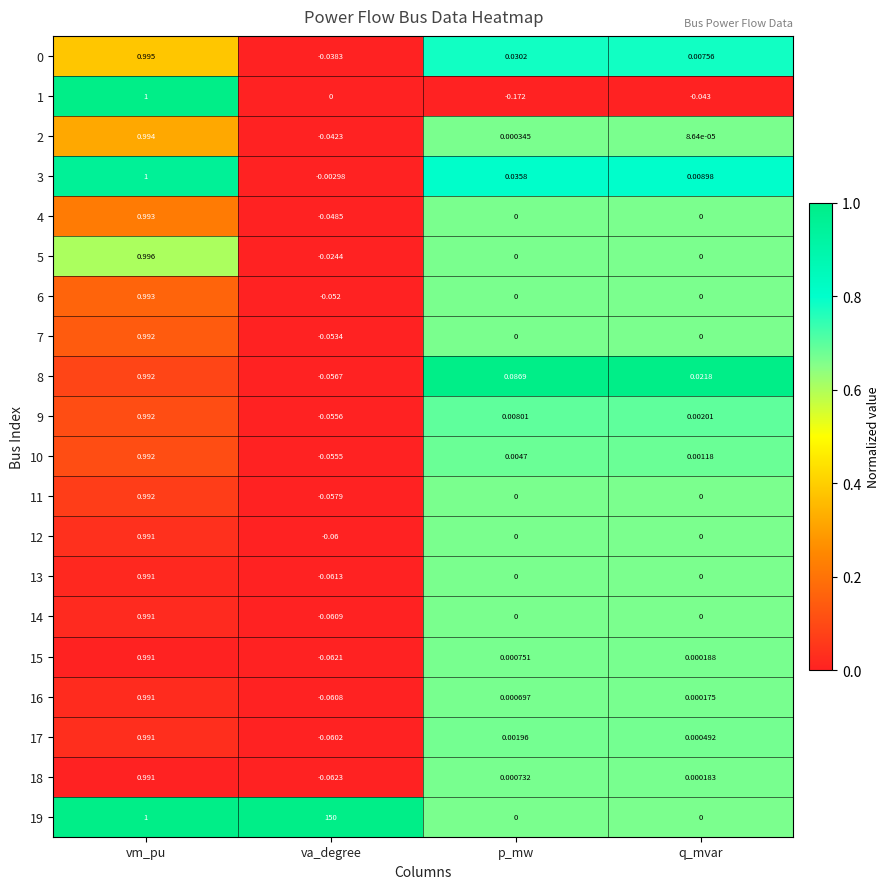

Which category has the lowest value in the 9 series?

va_degree